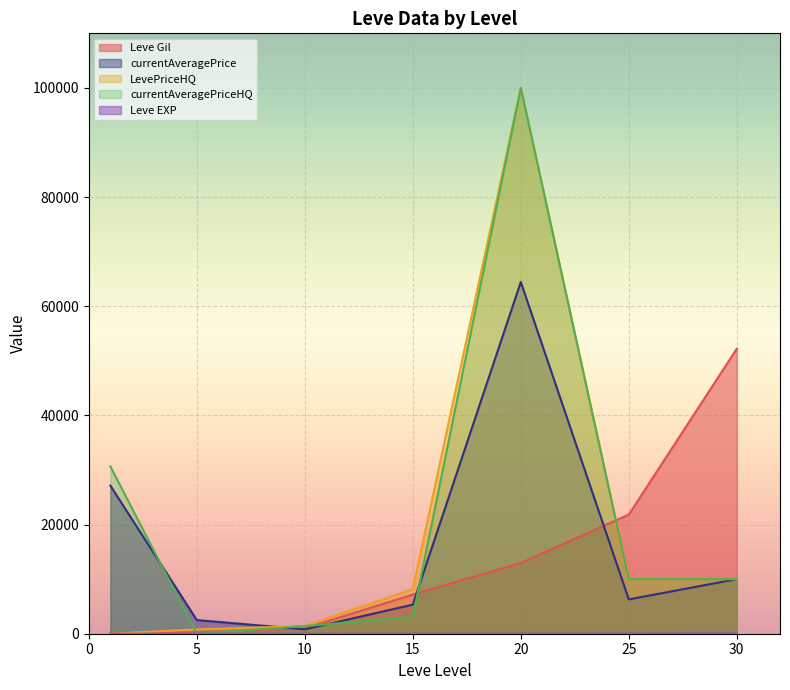

What is the highest value of the LevePriceHQ series?

99999